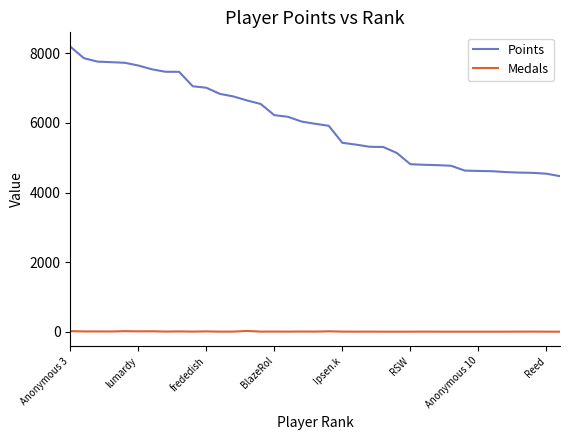

What is the maximum value shown in the chart?

8195